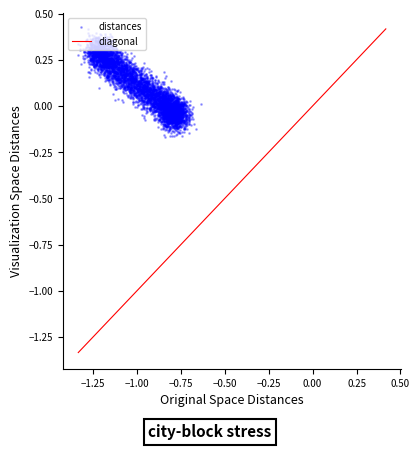

What is the range of Y values (max minus min)?

0.5